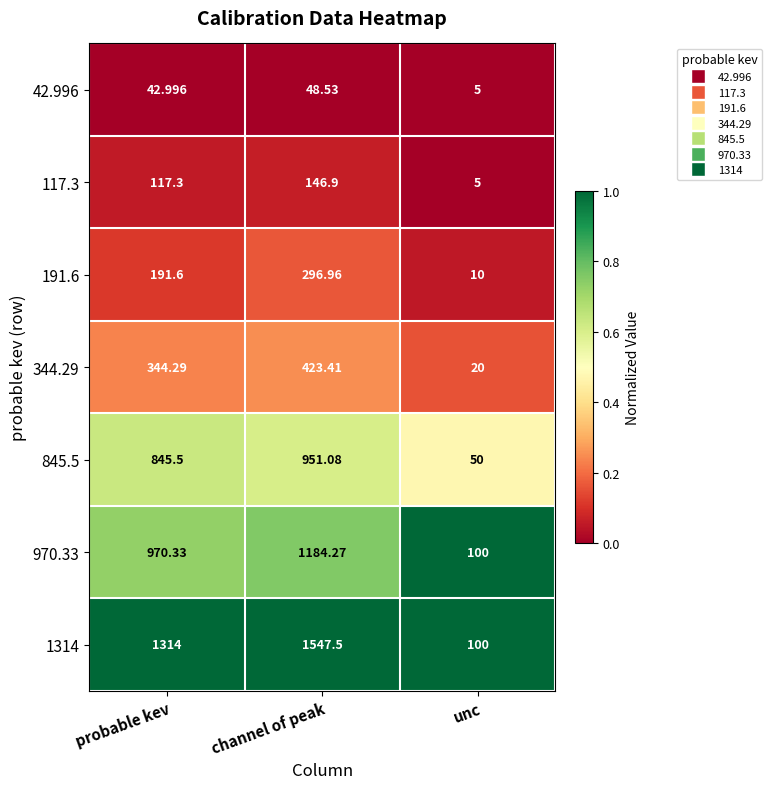

Rank the categories by 1314 value from highest to lowest.

channel of peak, probable kev, unc